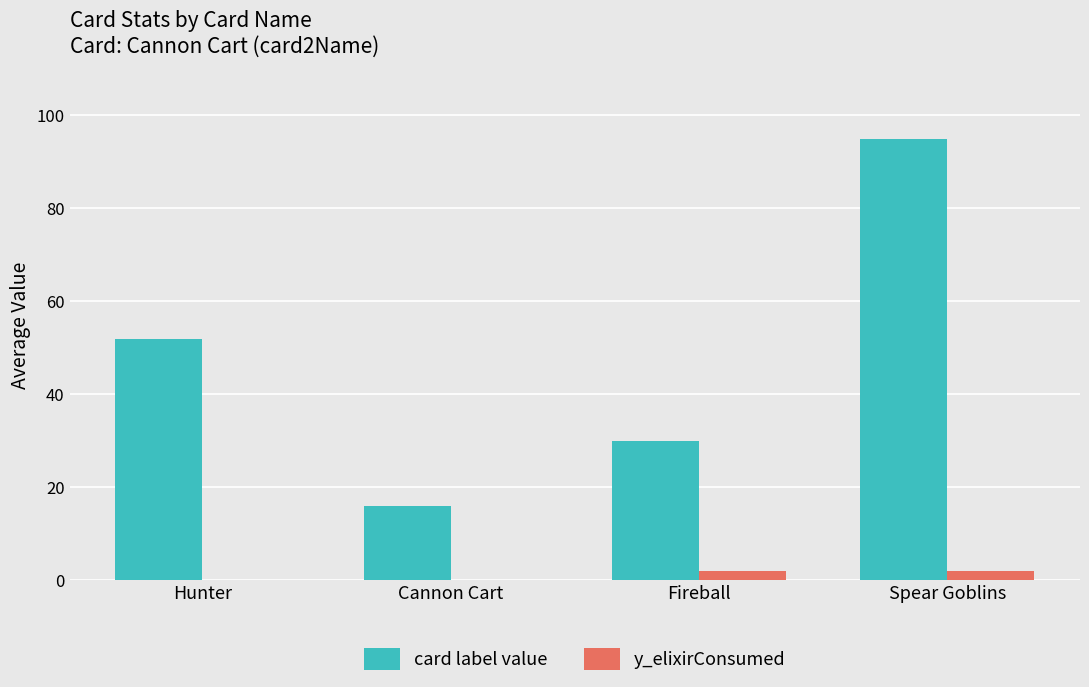

At which label is card label value closest to 55?

Hunter